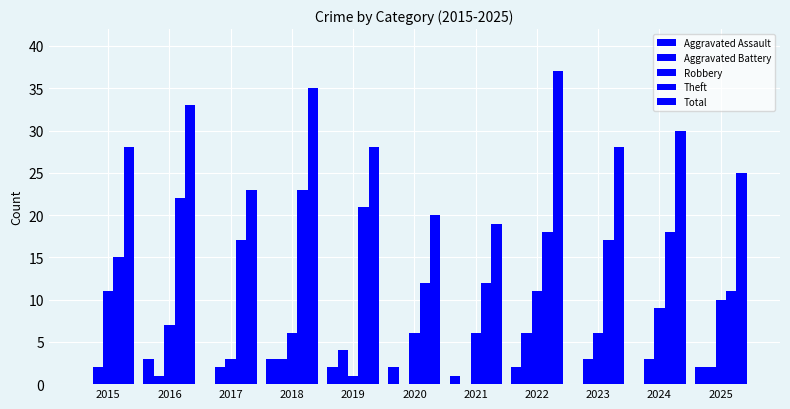

Which series has the widest spread of values?

Total